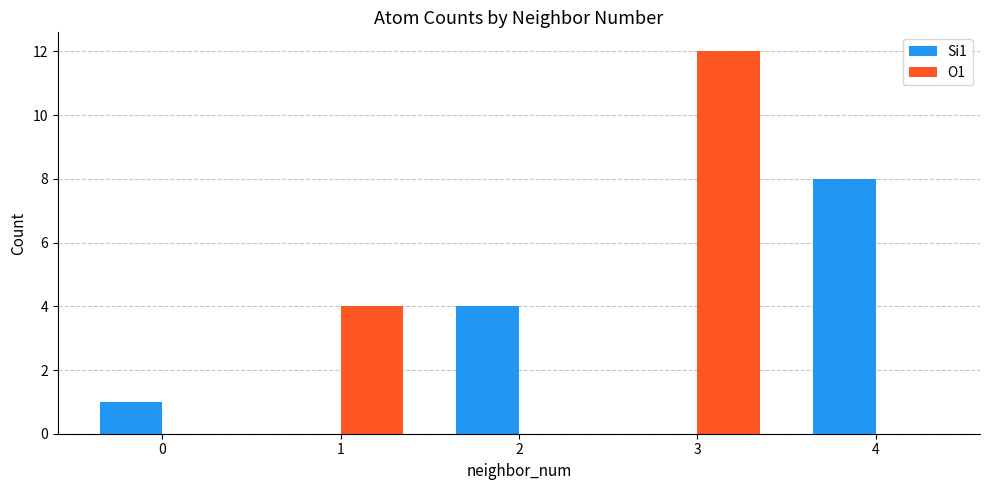

Is it true that Si1 equals 8 at 4?

True